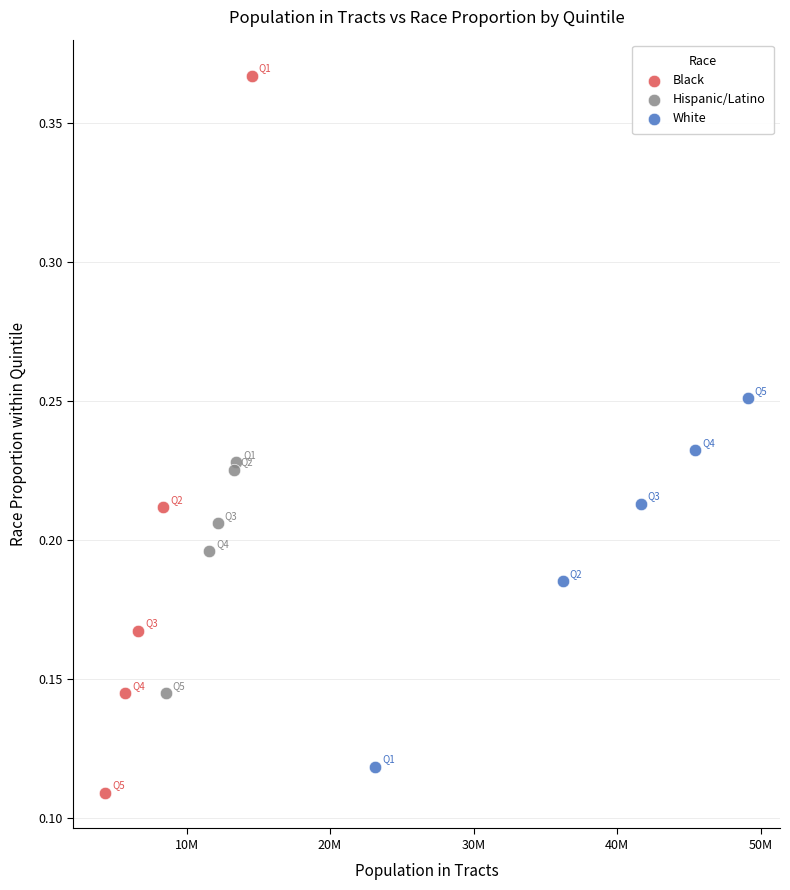

Which series contains the lowest Y value?

Black